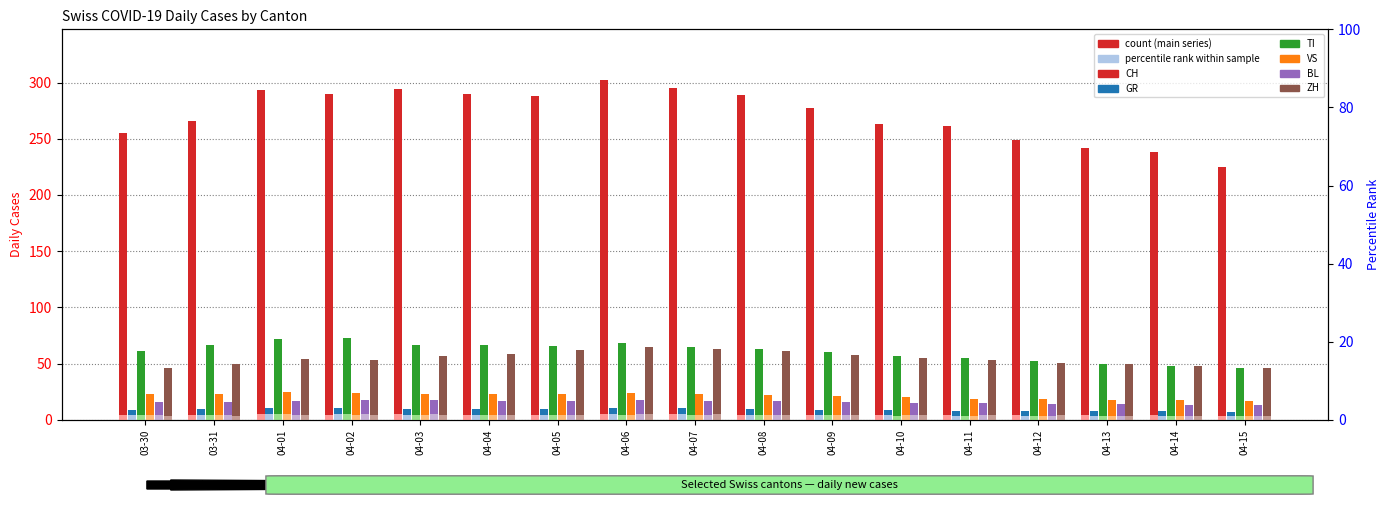

True or false: GR has a value of 6.6 at 04-01.

False